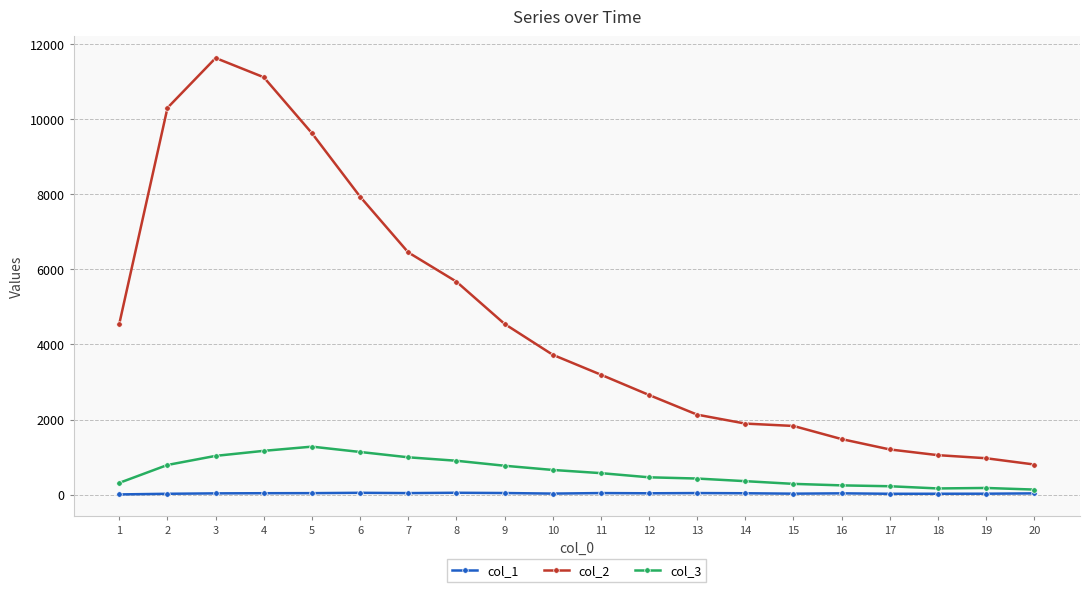

Is the value of col_2 at 19 greater than the value of col_1 at 17?

Yes